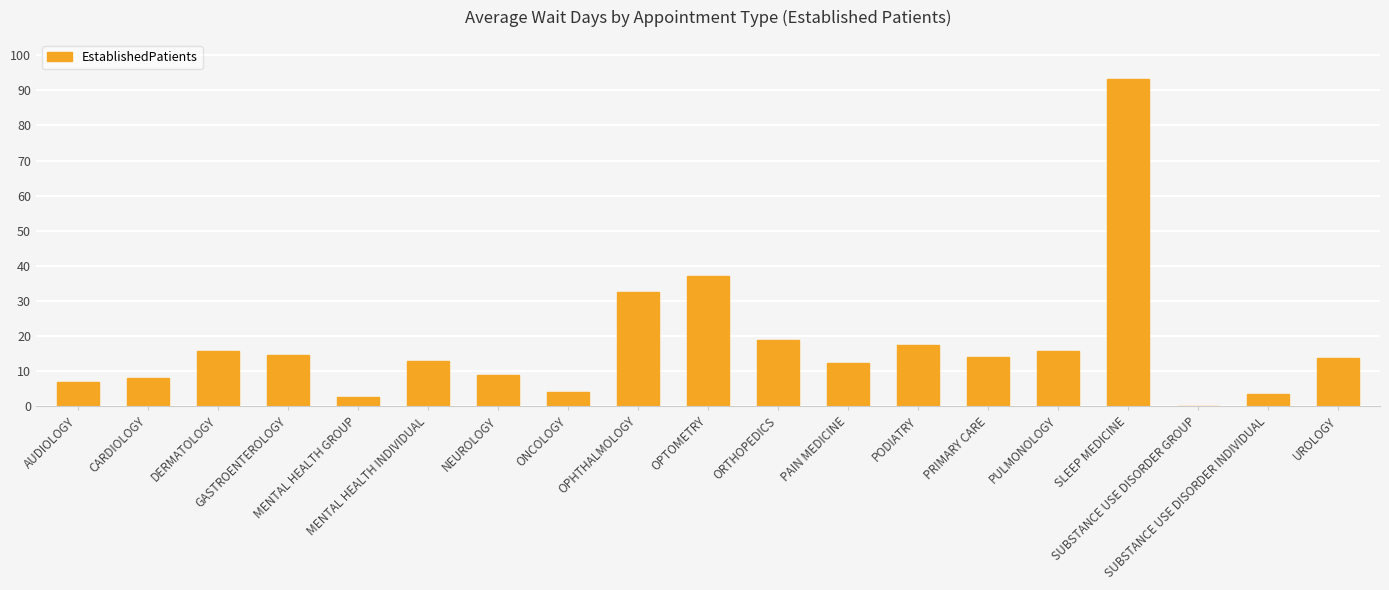

What is the greatest value displayed?

93.2